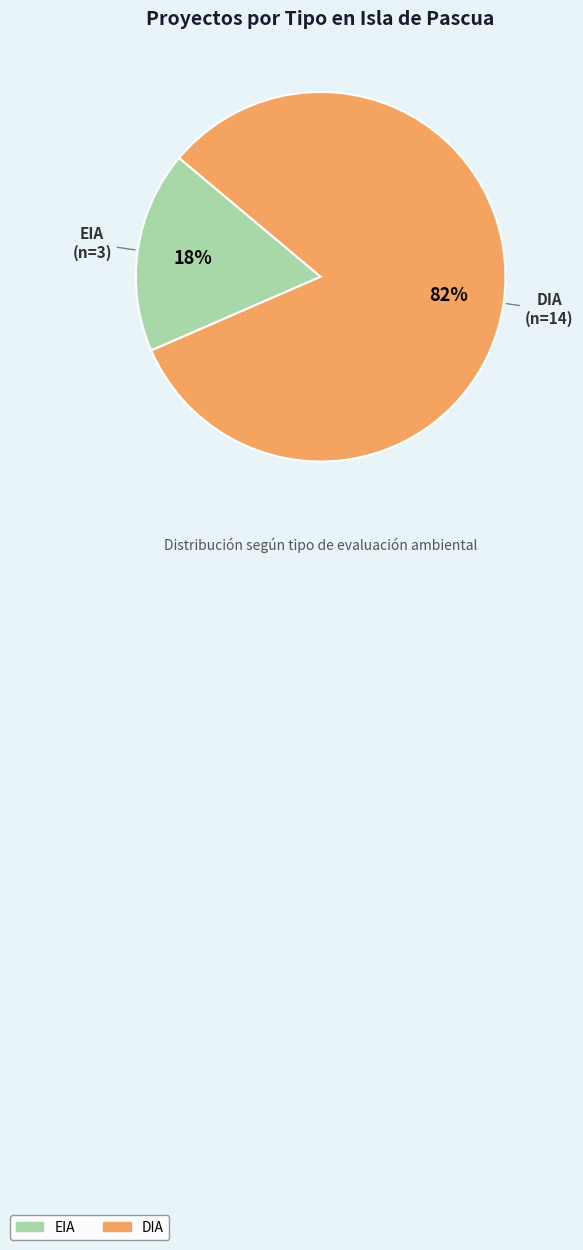

Count the number of slices in the pie.

2